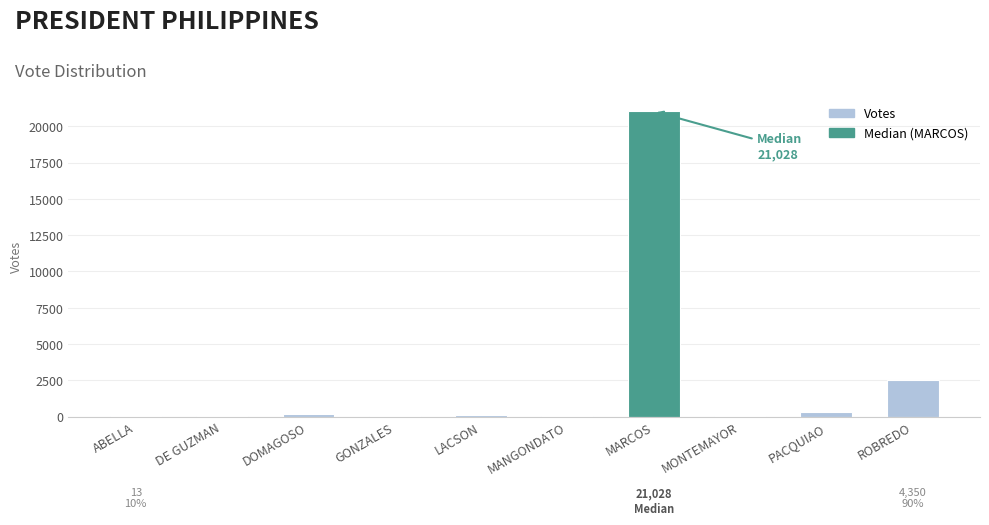

At which category does the chart reach its peak across all series?

MARCOS